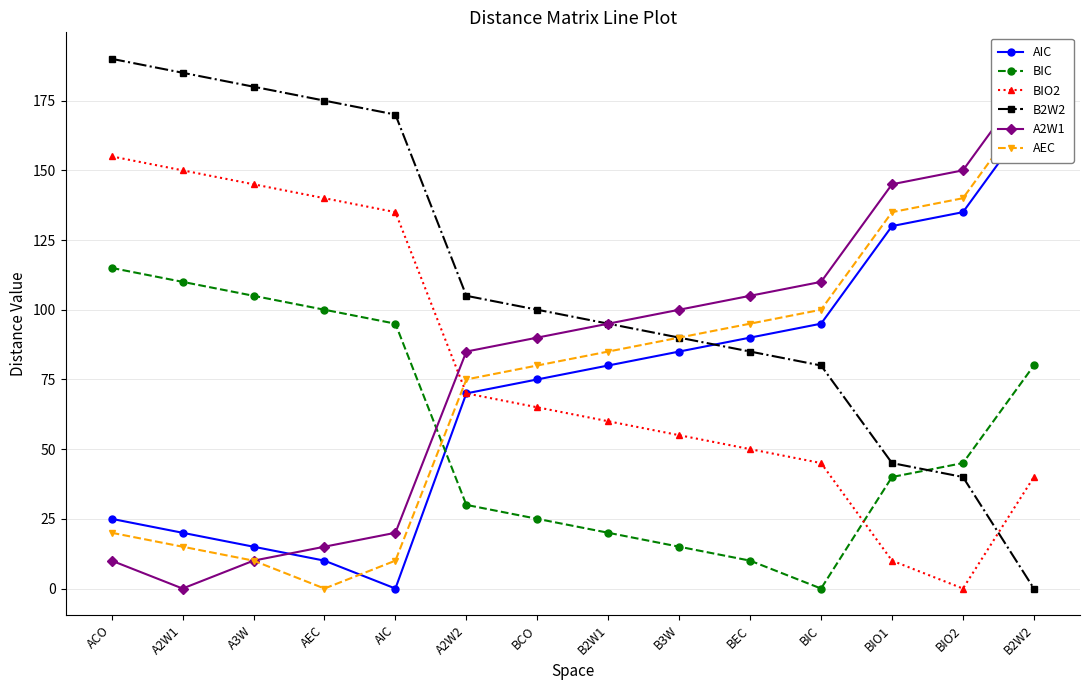

Where is AEC nearest to the value 87?

B2W1